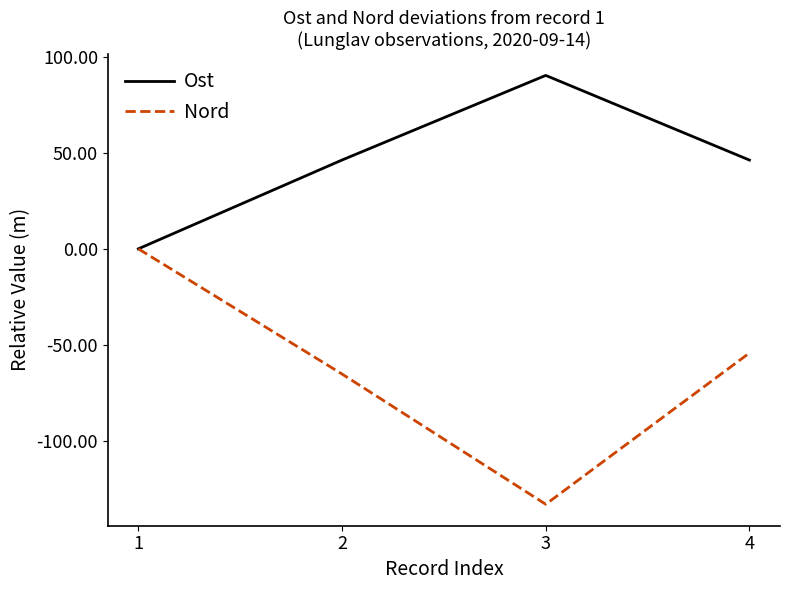

Reading right to left, transcribe all the data shown in this chart.

Ost: 46.2	90.3	46.2	0.0
Nord: -54.2	-132.9	-65.1	0.0